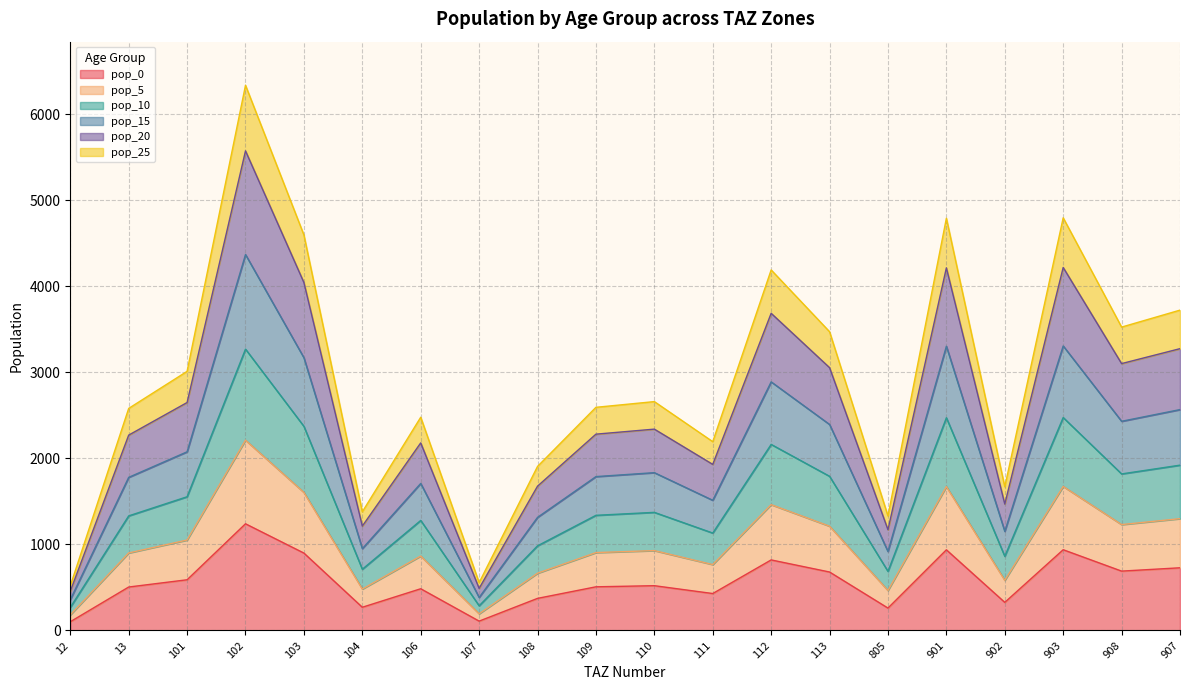

The value of pop_5 at 12 is 180.9. True or false?

True